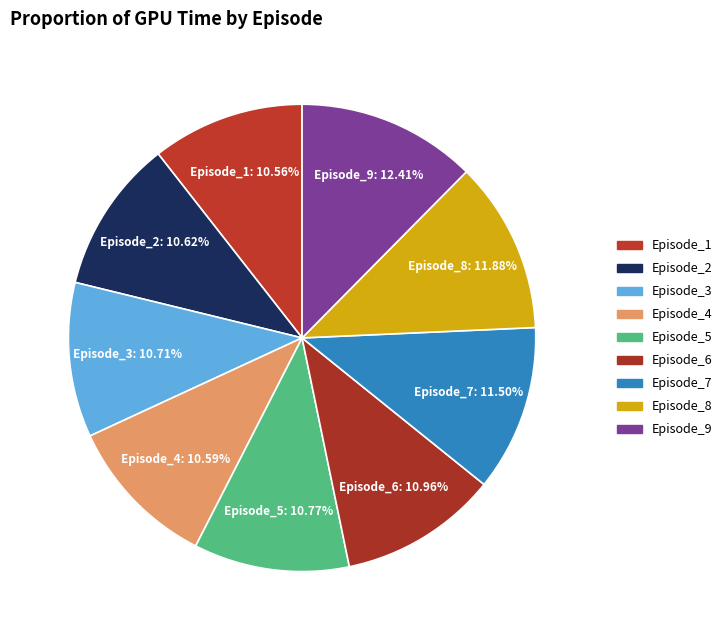

How much of the chart is everything except Episode_1?

89.4%